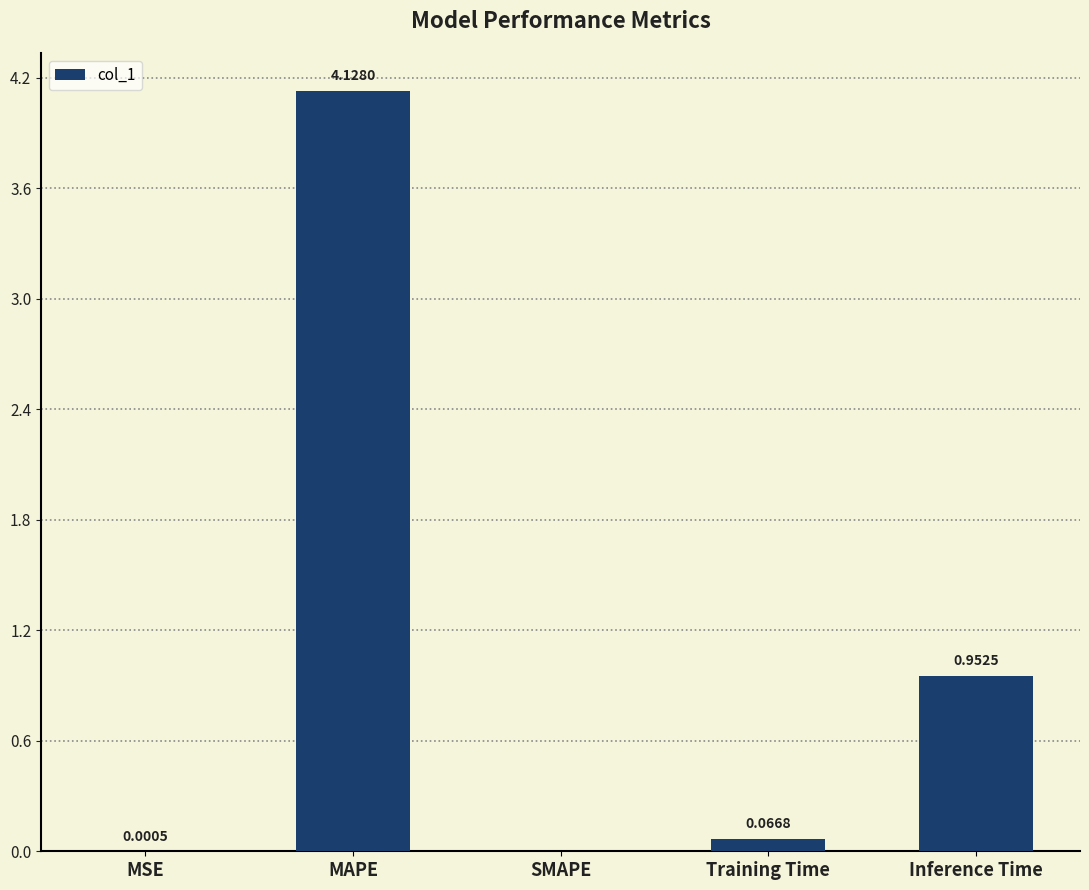

Which category has the highest value across all series?

MAPE